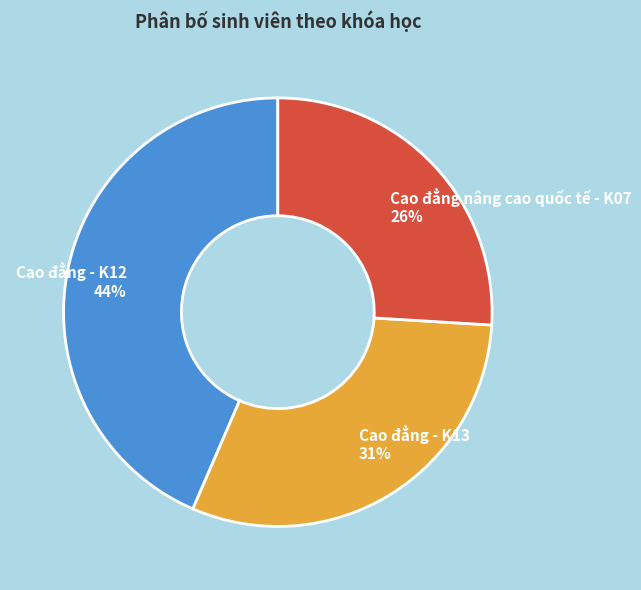

Rank the categories by value from lowest to highest.

Cao đẳng nâng cao quốc tế - K07, Cao đẳng - K13, Cao đẳng - K12